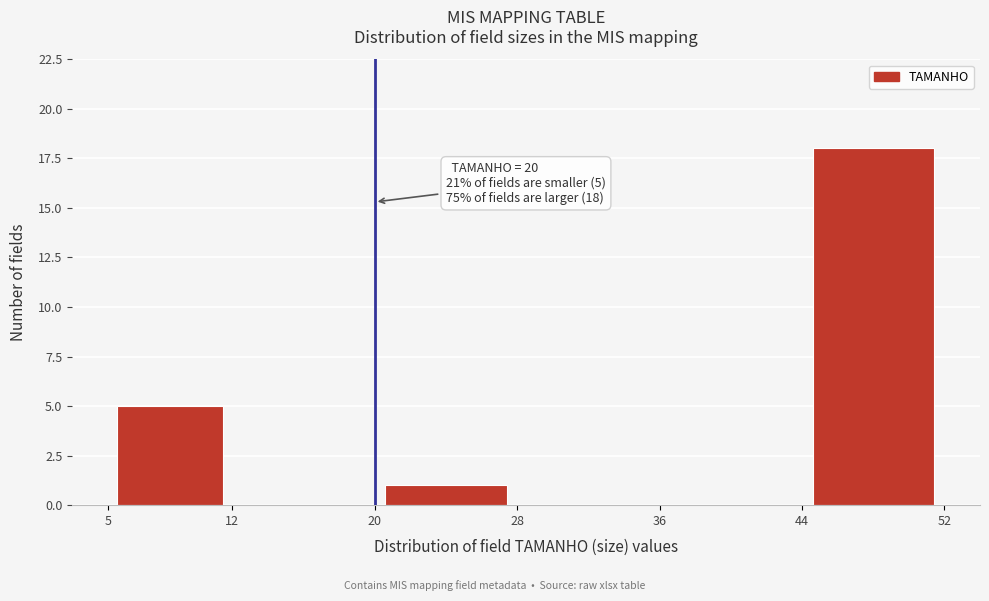

Which range on the x-axis has the tallest bar?

44 to 52